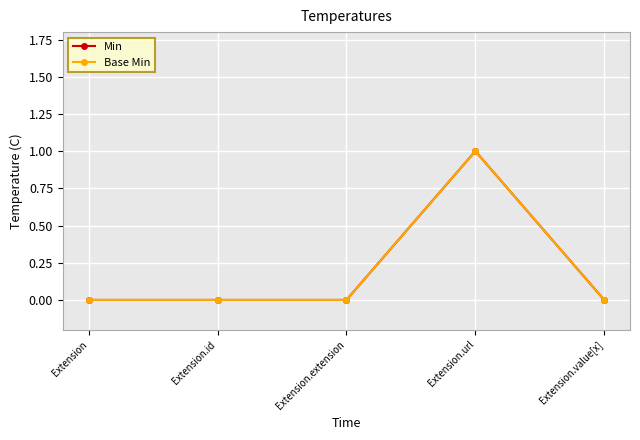

What is the difference between the maximum and minimum values in the Min series?

1